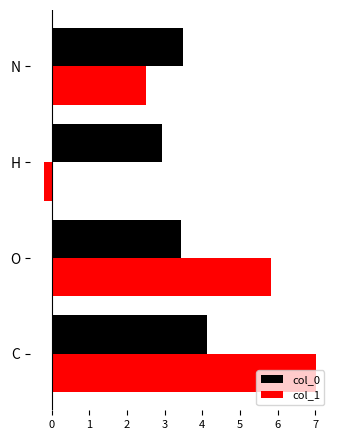

What is the greatest value displayed?

7.0